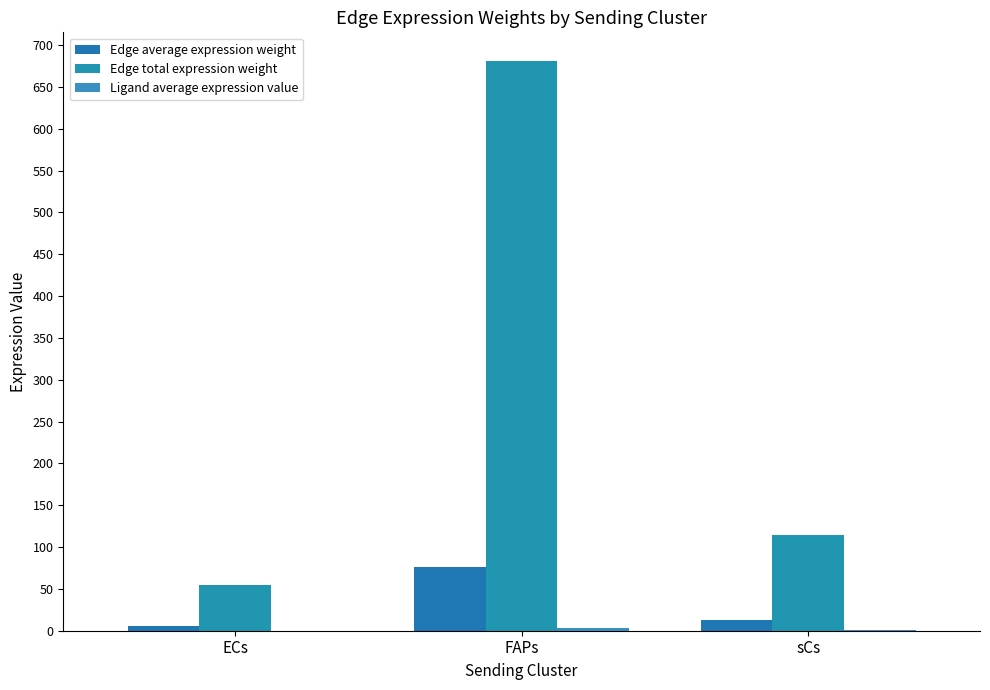

At which label does Edge total expression weight first exceed 114?

FAPs